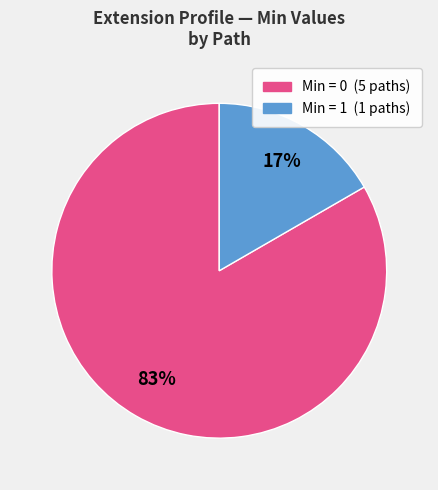

Does any single category account for the majority?

Yes